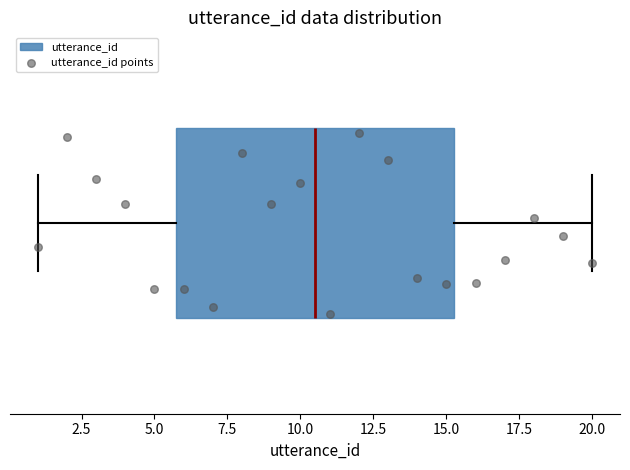

Read this box plot against the x-axis: the position of the median line, the range covered by the box, and the ends of both whiskers. The values are not printed on the chart, so give them approximately, as read against the axis.

median 10.5, box 6.0 to 15.5, whiskers 1.0 to 20.0